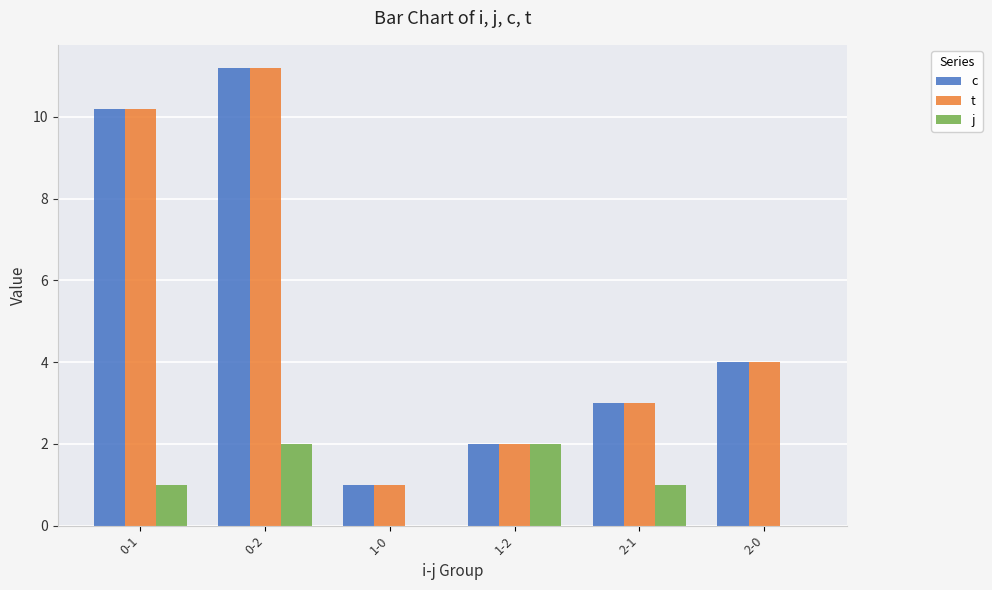

Reading right to left, what are all the values shown in this chart?

c: 4.0	3.0	2.0	1.0	11.2	10.2
t: 4.0	3.0	2.0	1.0	11.2	10.2
j: 0.0	1.0	2.0	0.0	2.0	1.0